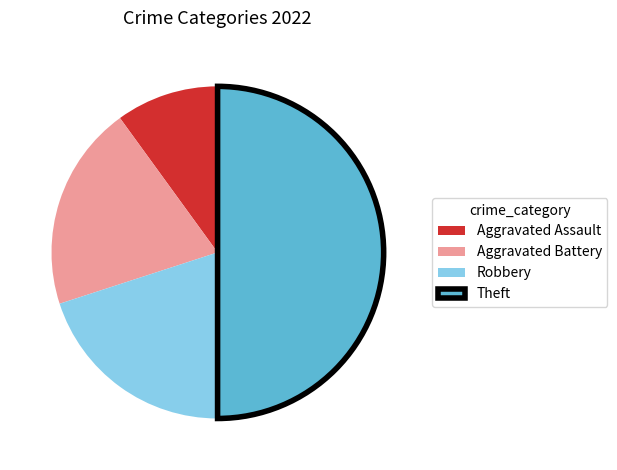

True or false: Aggravated Battery accounts for 20% of the total.

True